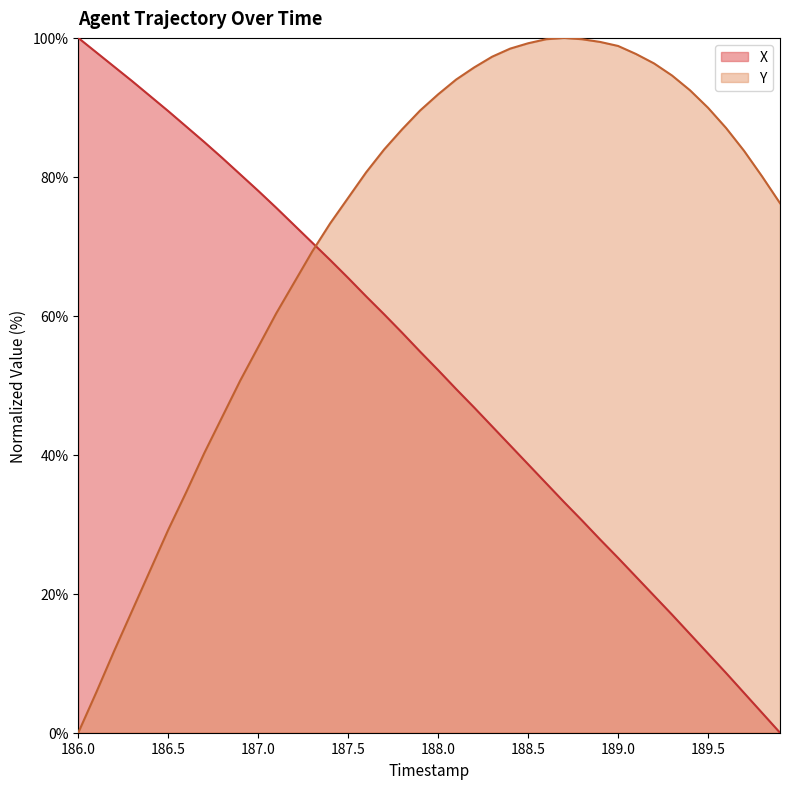

Is the value of X at 186.5 greater than the value of Y at 189.4?

No